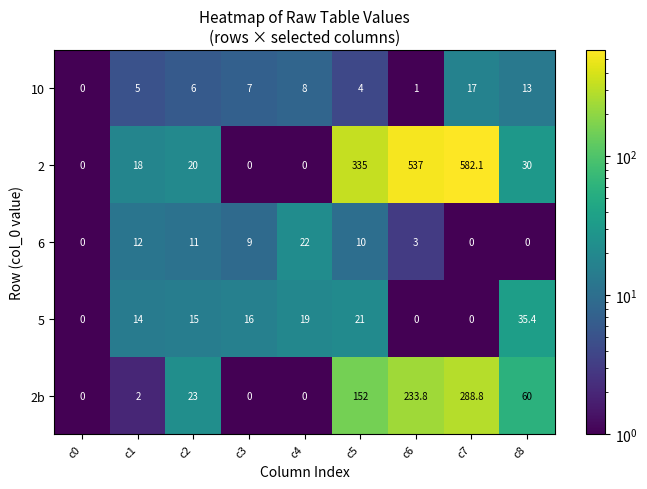

How many data points in 2 are less than 20?

4